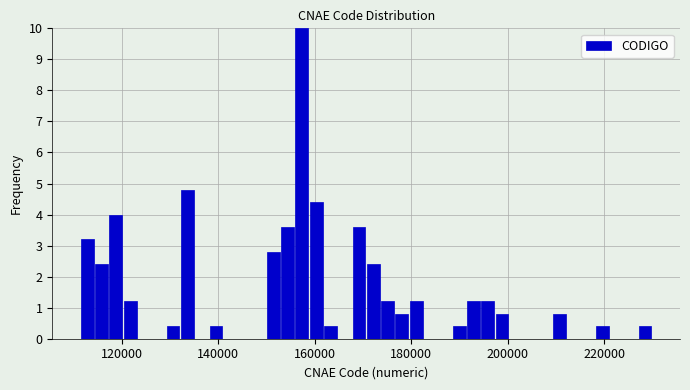

Around what value on the x-axis is the tallest bar? Give the approximate position of its centre, as read against the axis.

158000